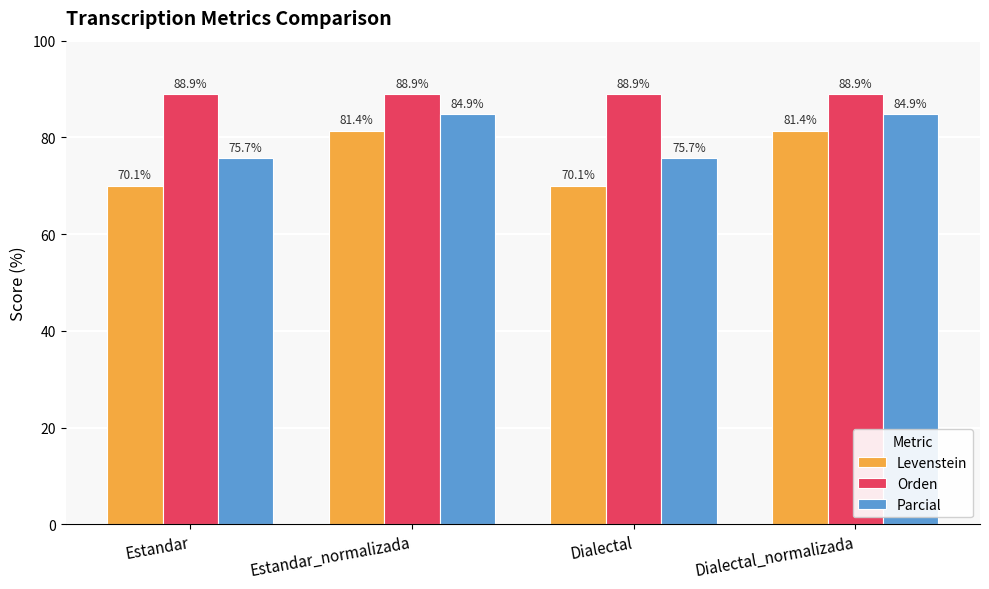

Is the value of Parcial at Estandar_normalizada greater than the value of Orden at Dialectal_normalizada?

No